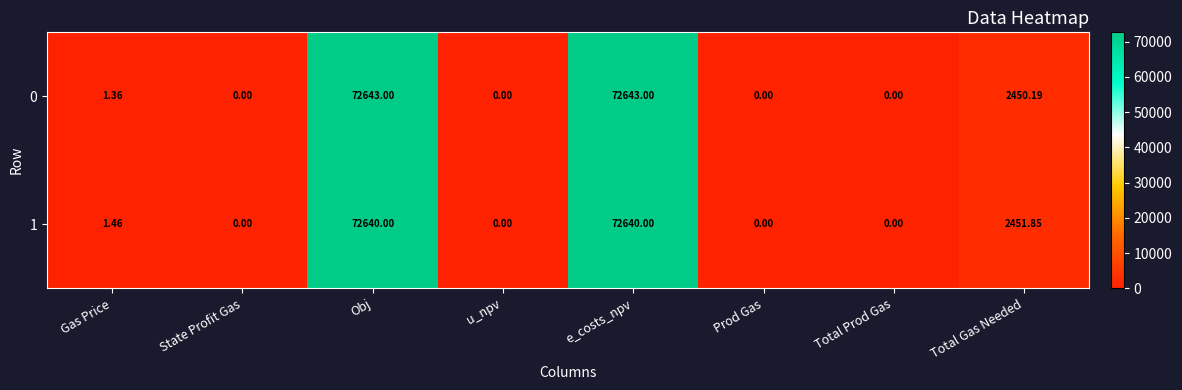

At which label does 0 first exceed 1?

Gas Price